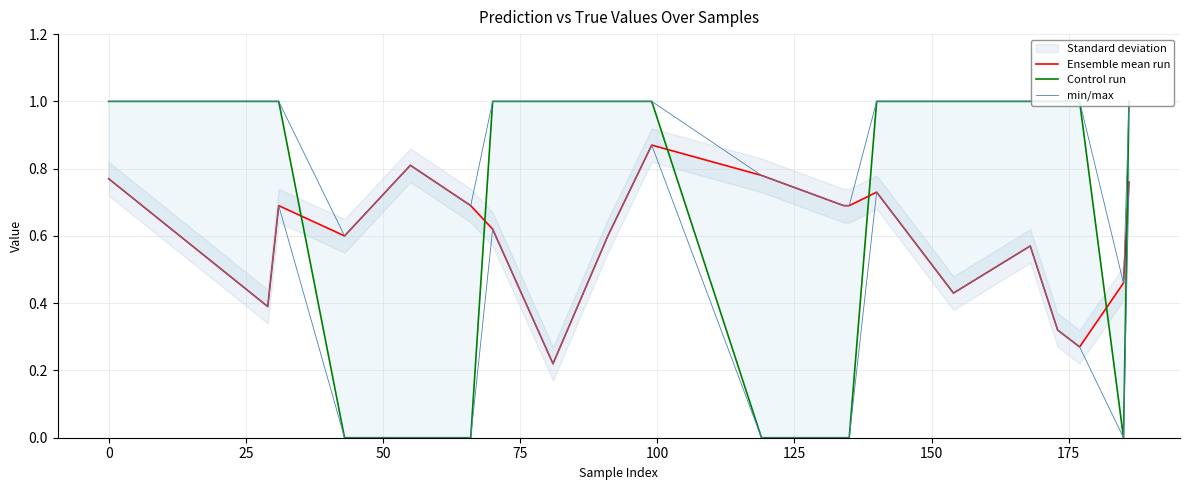

Reading left to right, what are all the values shown in this chart?

Ensemble mean run: 0.8	0.4	0.7	0.6	0.8	0.7	0.6	0.2	0.6	0.9	0.8	0.7	0.7	0.7	0.4	0.6	0.3	0.3	0.5	0.8
Control run: 1.0	1.0	1.0	0.0	0.0	0.0	1.0	1.0	1.0	1.0	0.0	0.0	0.0	1.0	1.0	1.0	1.0	1.0	0.0	1.0
min/max: 1.0	1.0	1.0	0.6	0.8	0.7	1.0	1.0	1.0	1.0	0.8	0.7	0.7	1.0	1.0	1.0	1.0	1.0	0.5	1.0